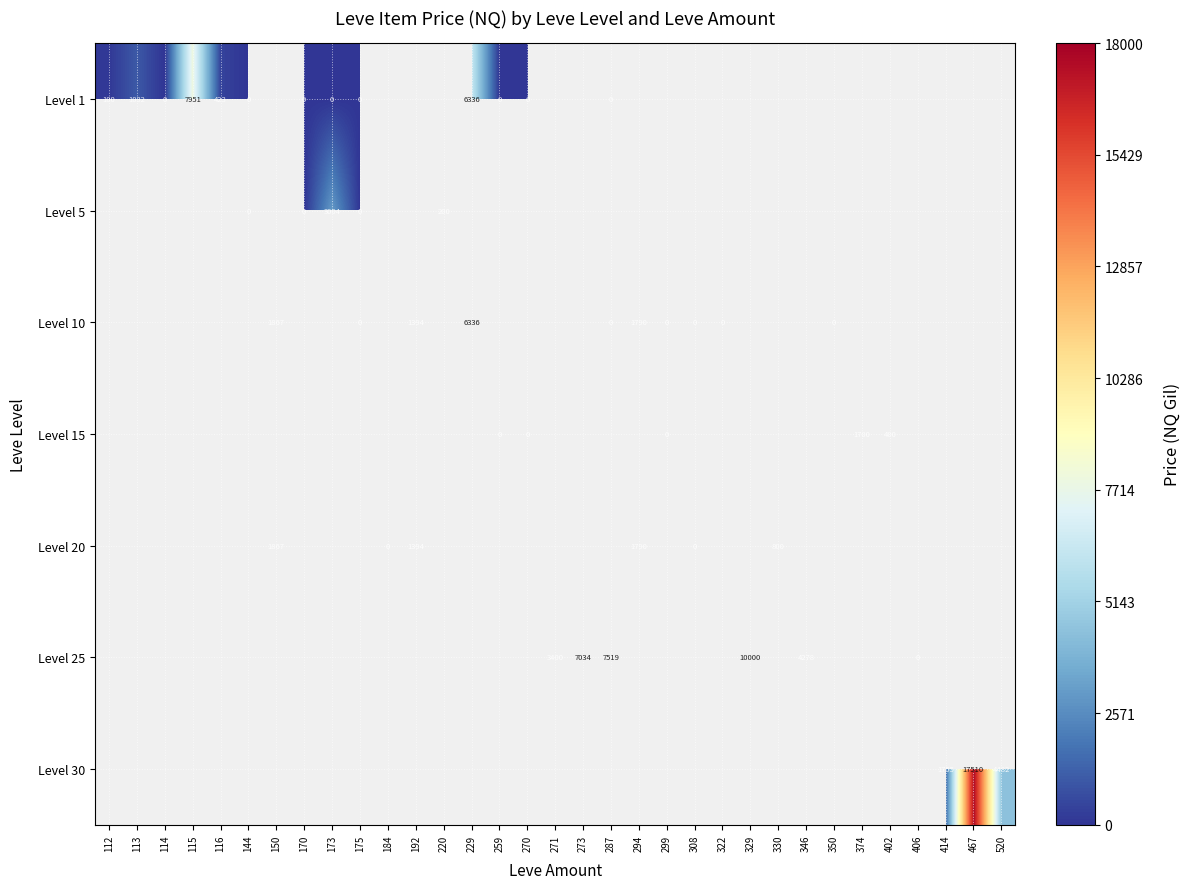

True or false: Level 25 has a value of 4278.0 at 346.

True